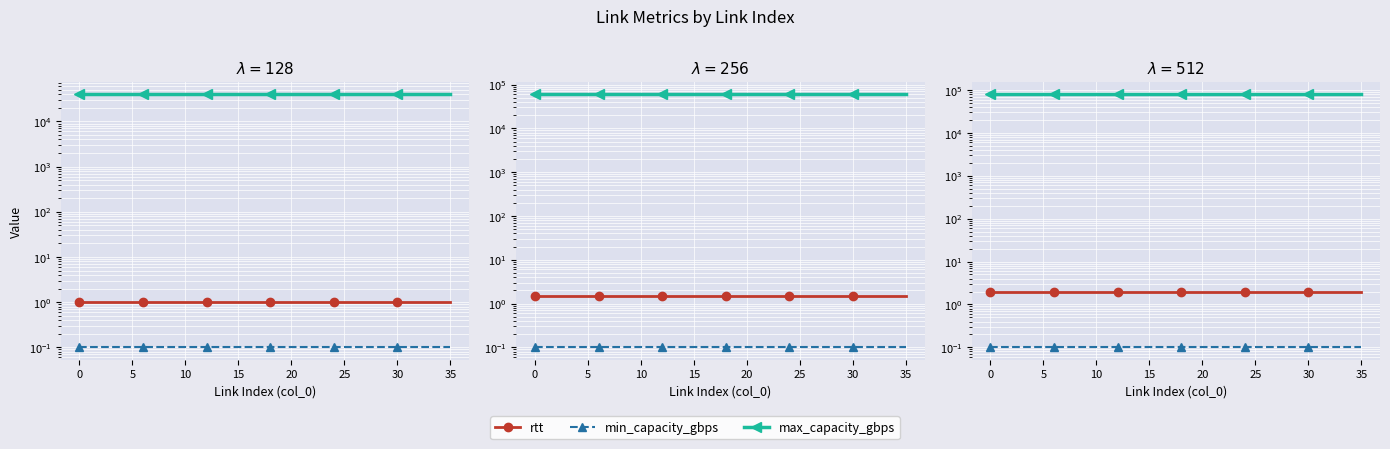

Which series has the largest range (max minus min)?

rtt